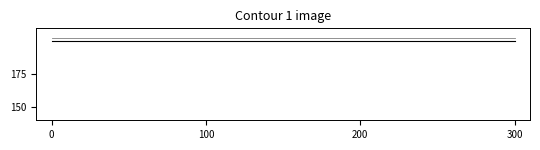

Count the number of categories in the chart.

4